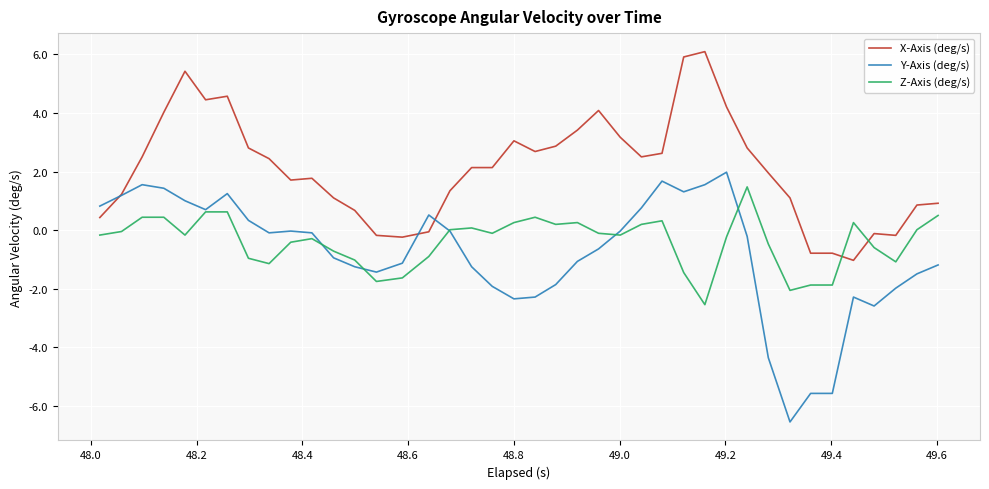

Which series has the widest spread of values?

Y-Axis (deg/s)